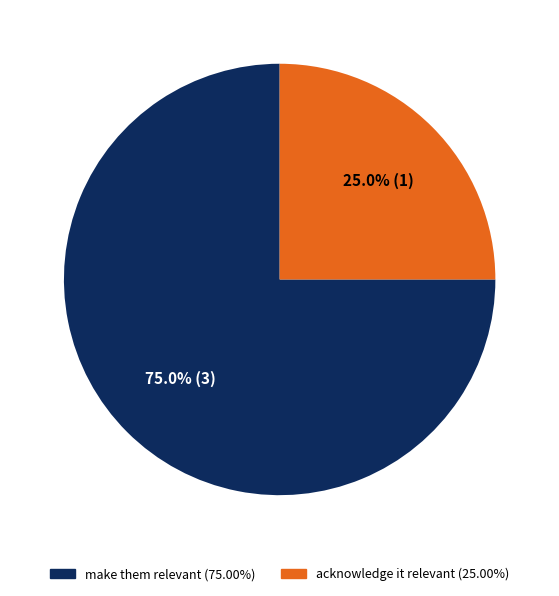

Rank the categories by value from highest to lowest.

make them relevant, acknowledge it relevant